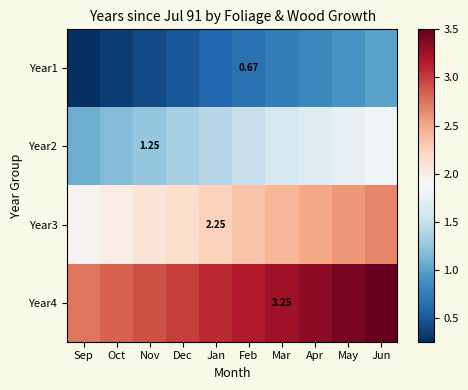

What is the approximate value of Year3 at Sep?

1.9